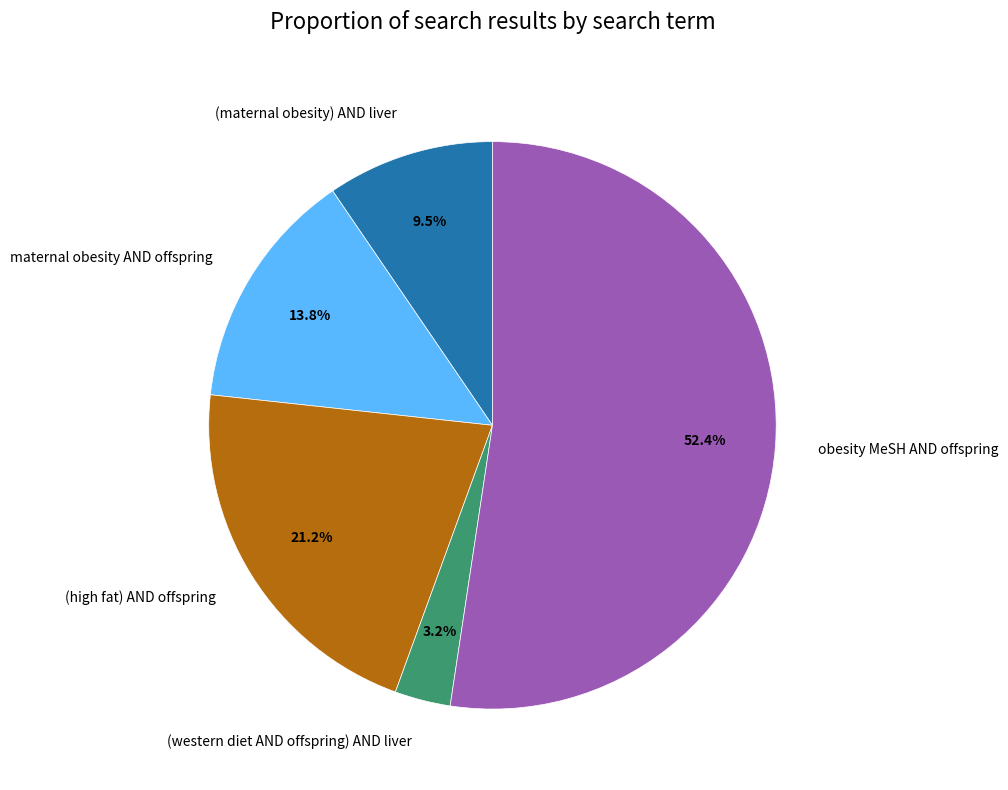

What percentage is NOT represented by (maternal obesity) AND liver?

90.5%